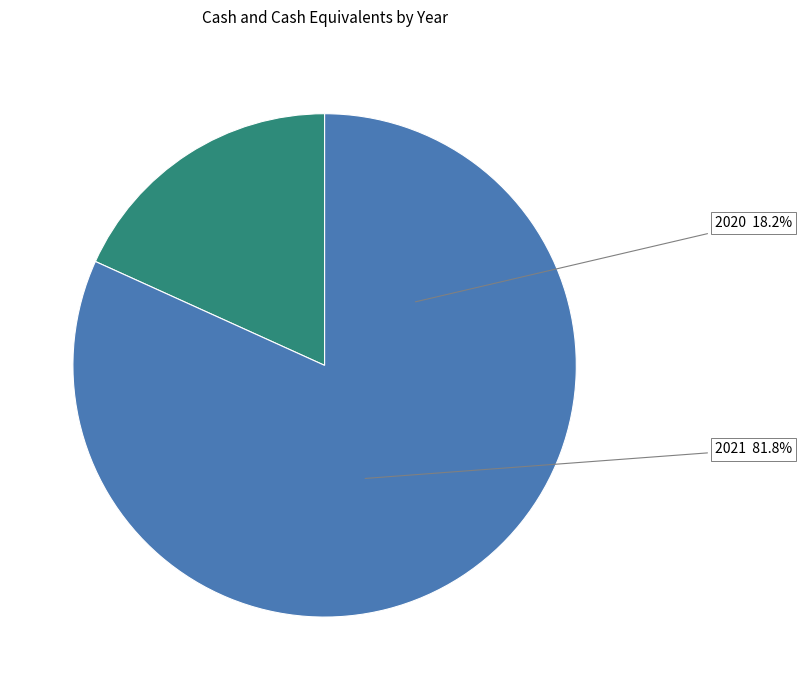

To the nearest percent, what portion does 2021 represent?

82%